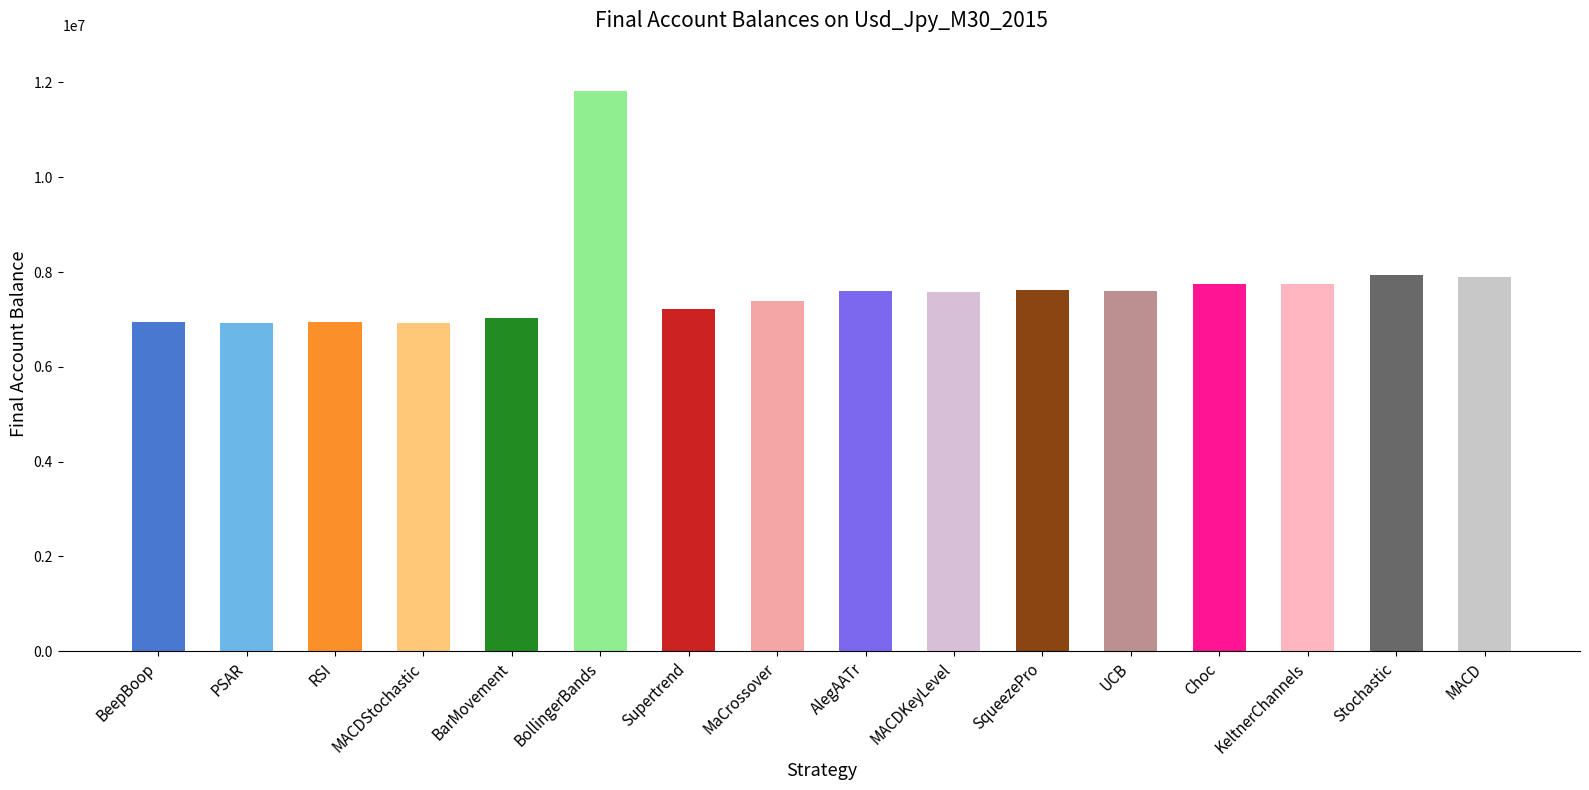

How many values are below 7591202?

8